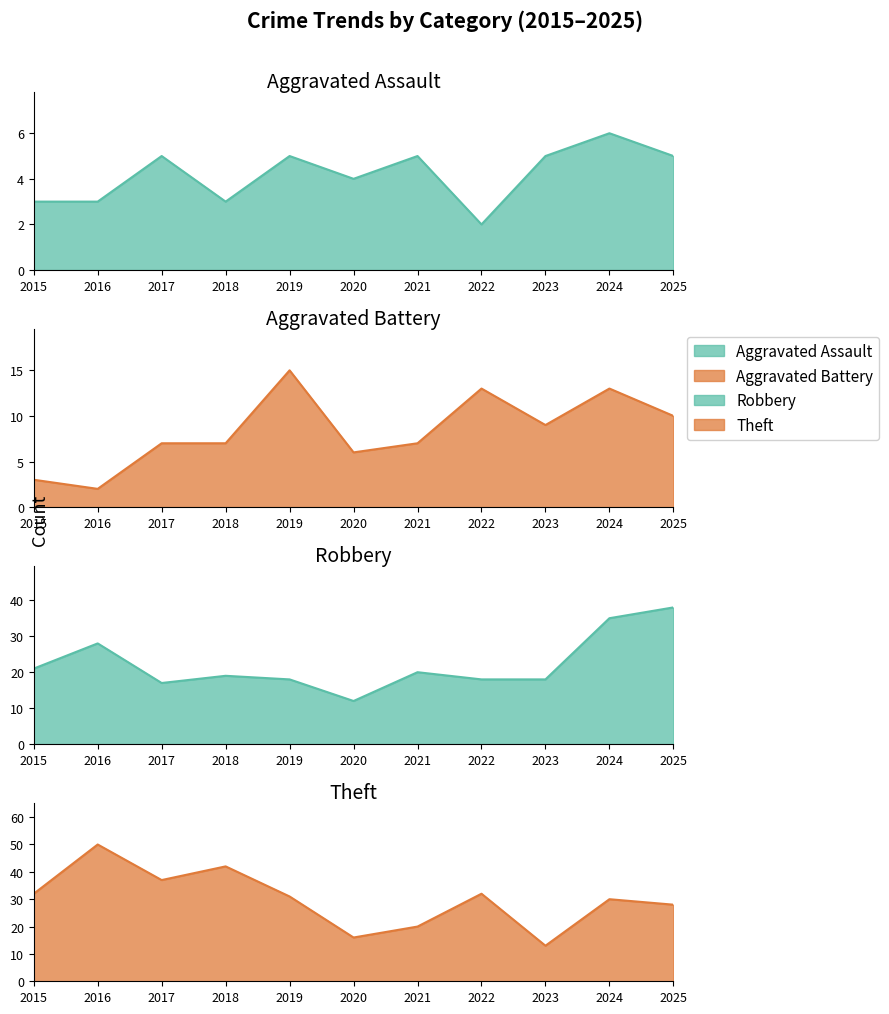

At 2020, list the series in order from smallest to largest.

Aggravated Assault, Aggravated Battery, Robbery, Theft